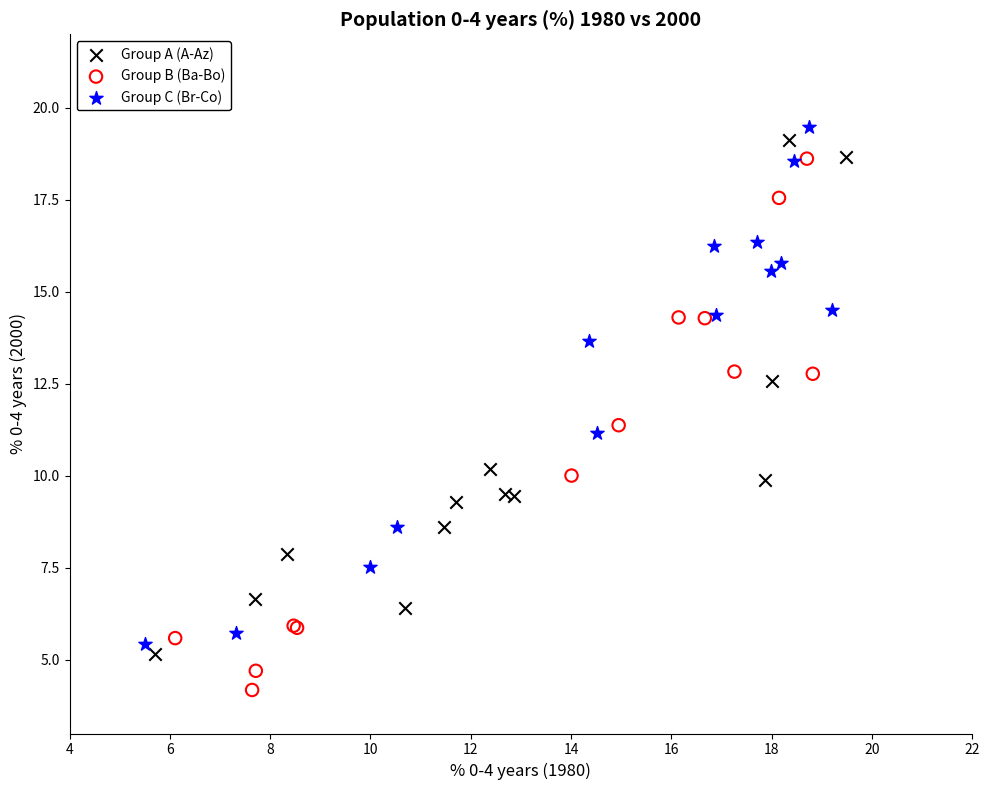

Which series contains the lowest Y value?

Group B (Ba-Bo)